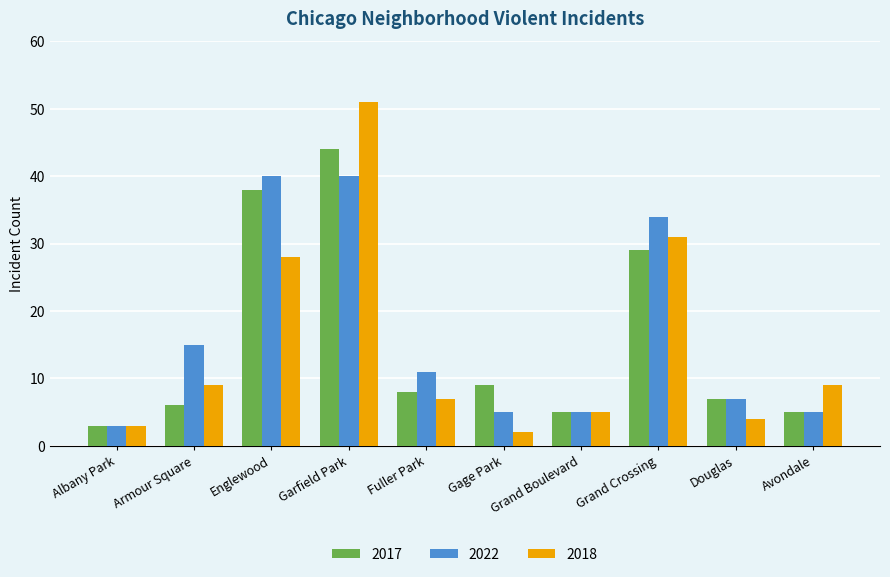

How many bars are there in each group?

3